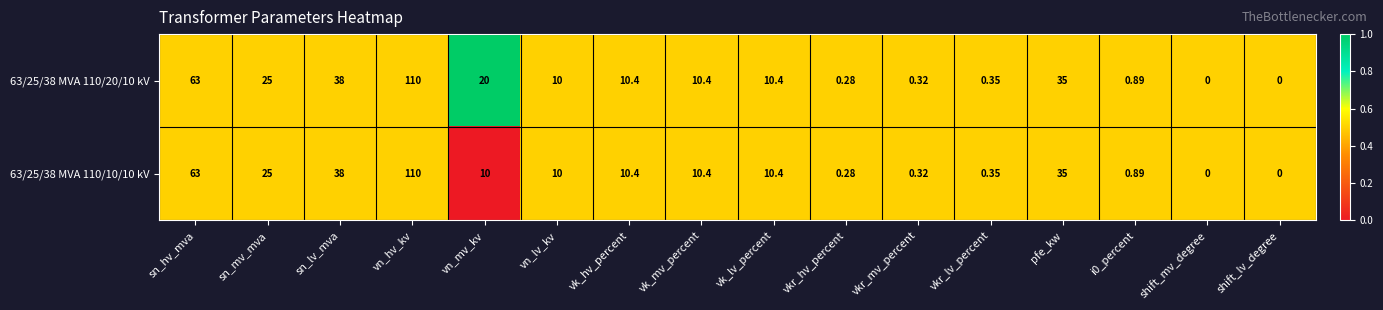

Which category has the highest value in the 63/25/38 MVA 110/20/10 kV series?

vn_hv_kv